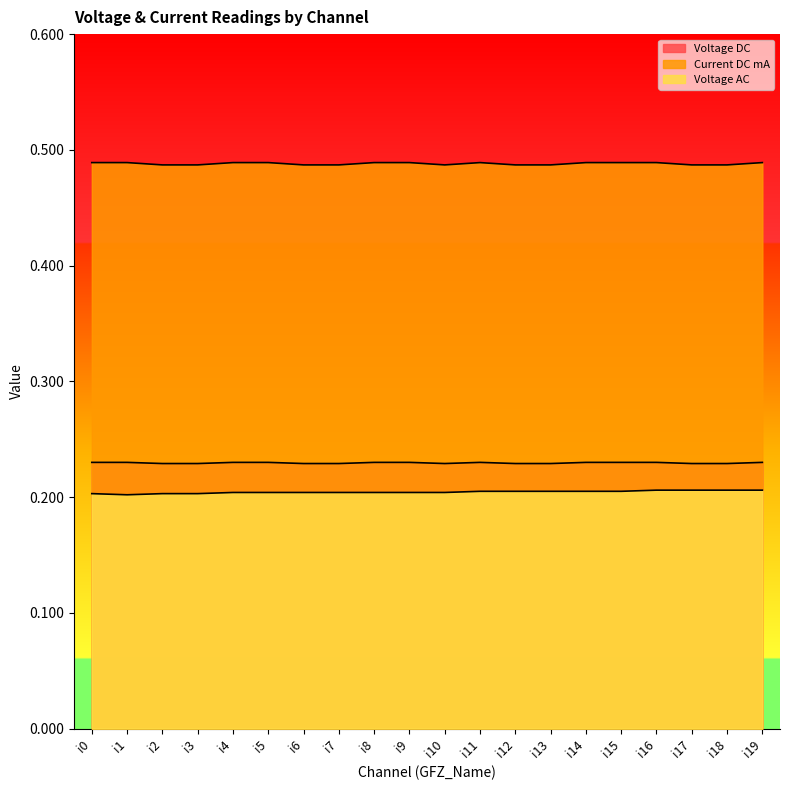

How many lines are shown in the chart?

3